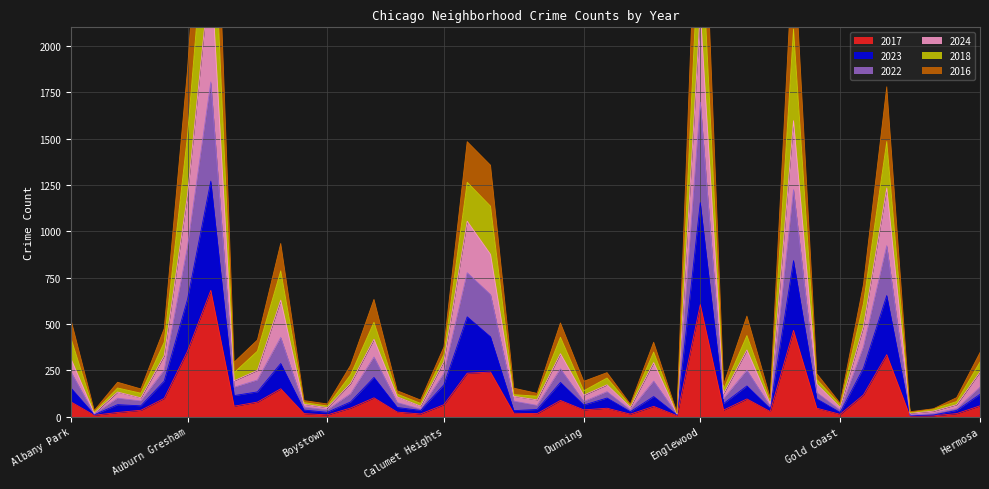

True or false: 2018 and 2017 cross at least once.

False